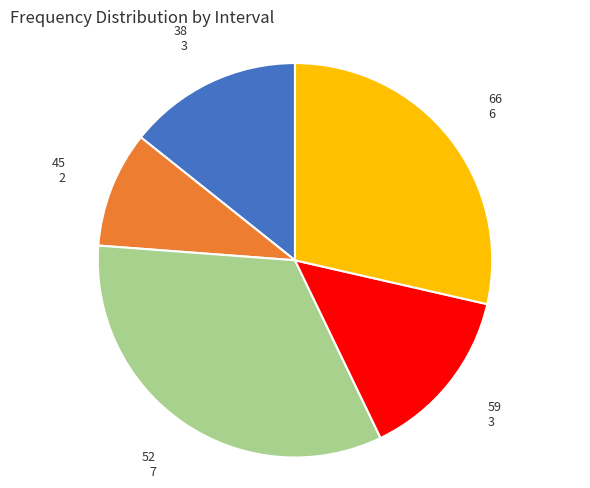

Is there any slice that represents more than half of the pie?

No